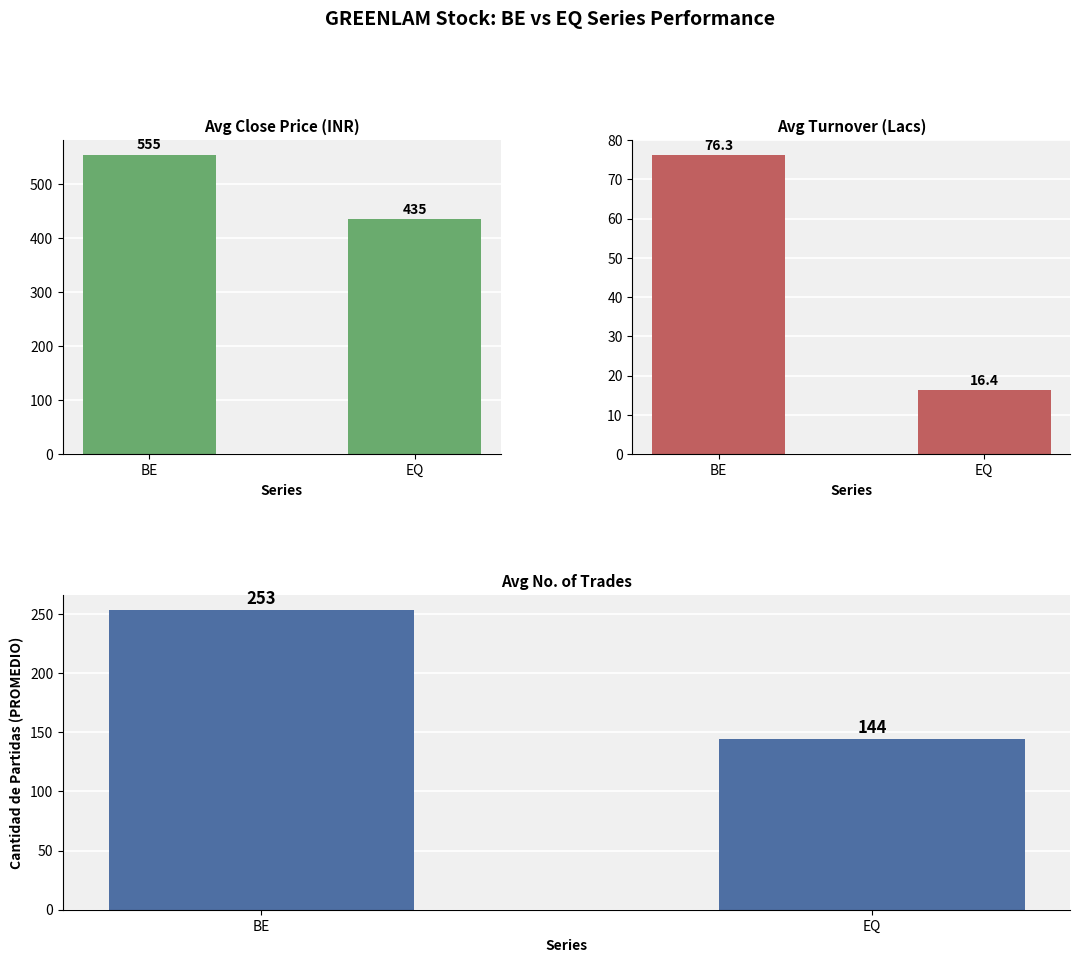

Which label corresponds to the largest value in the chart?

BE